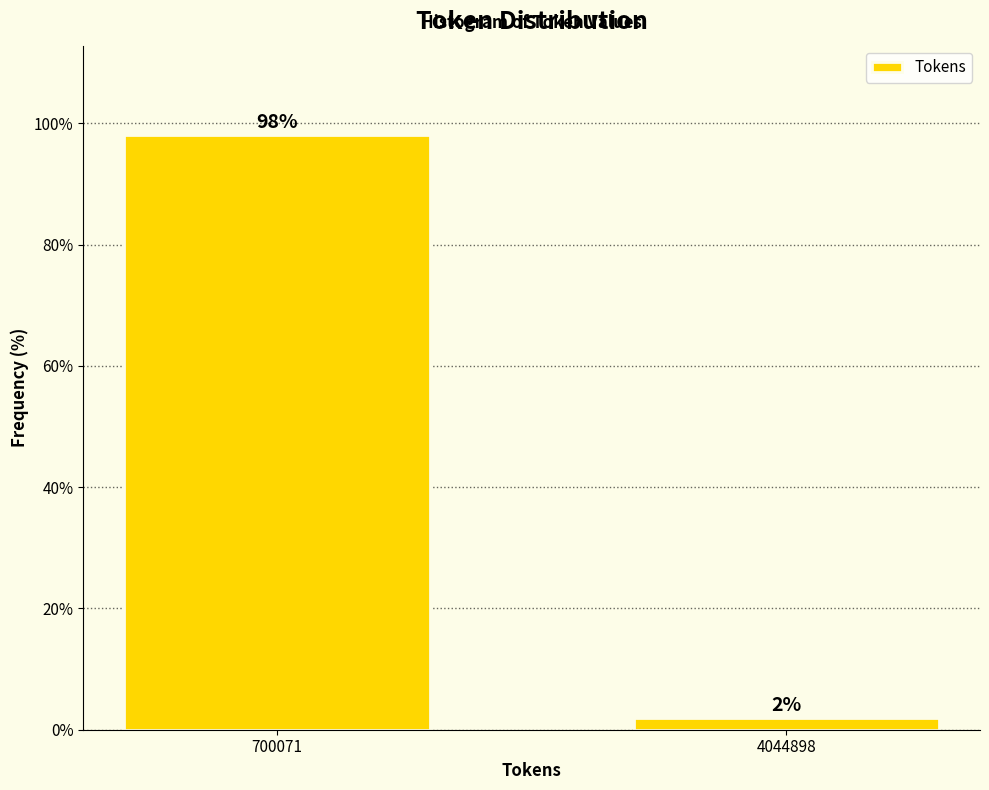

What is the sum of all values?

100.0